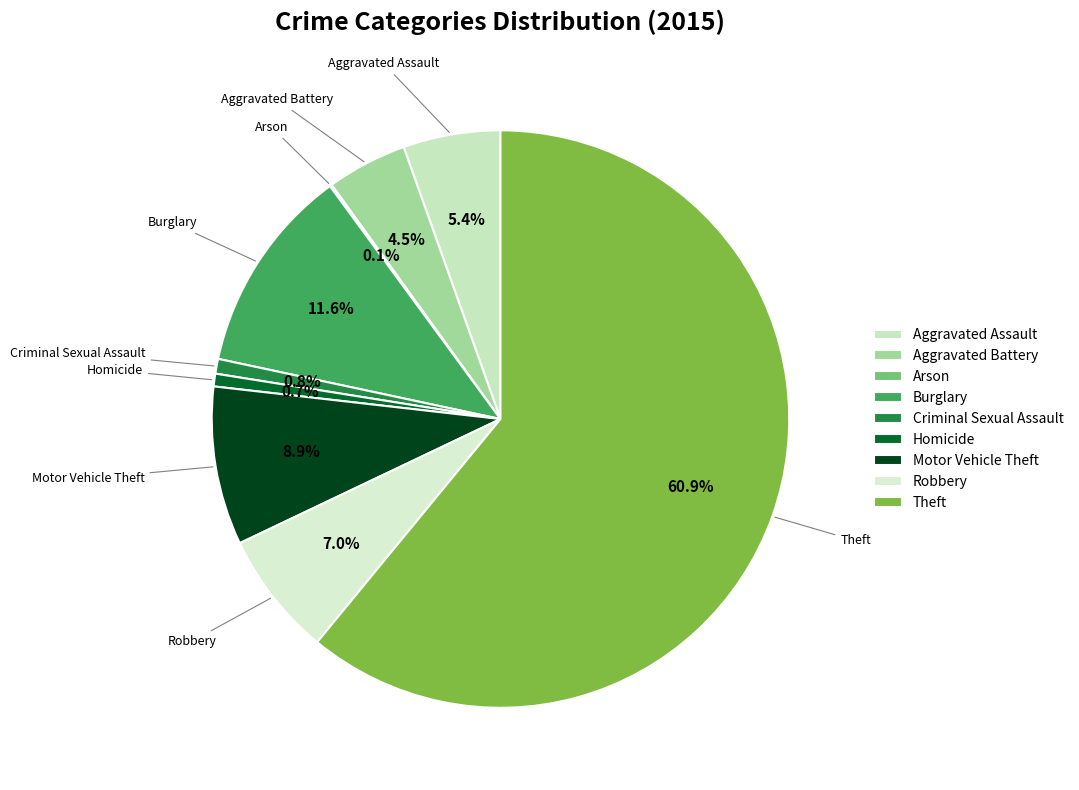

What is the largest slice in the pie chart?

Theft